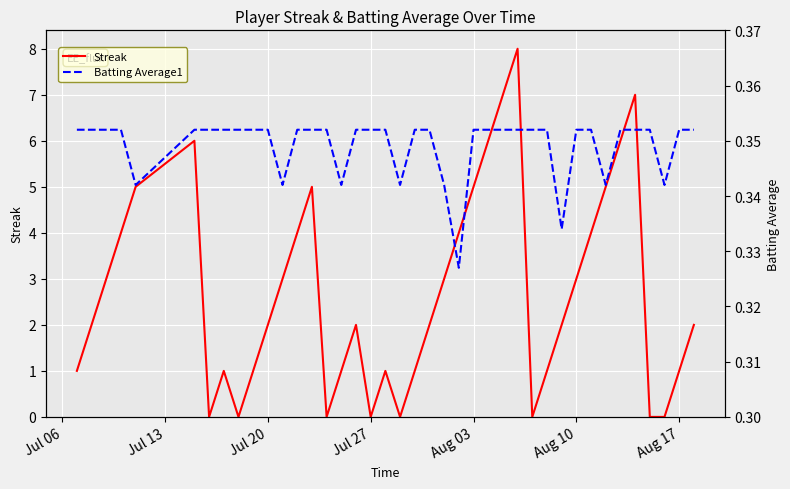

How many distinct data groups are displayed?

2